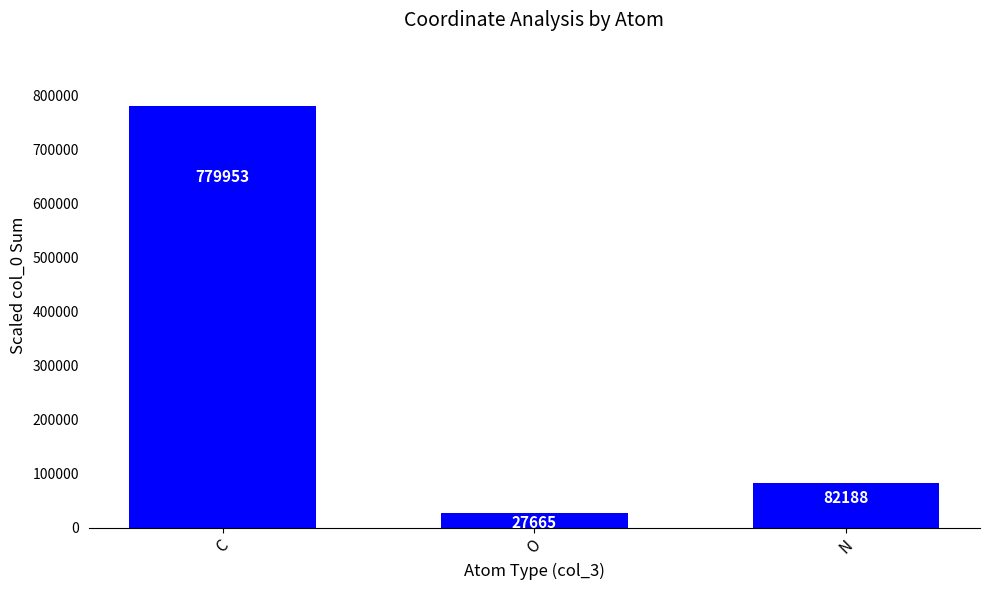

What is the ratio of the value at N to the value at C?

0.1